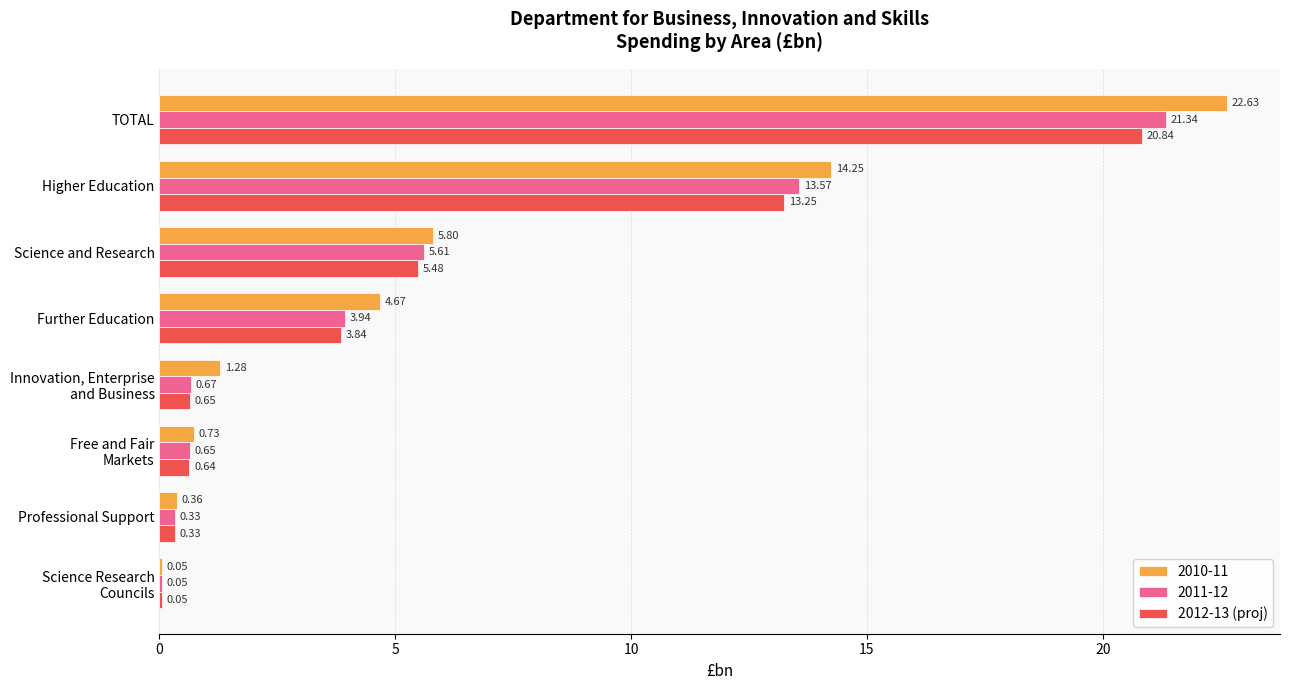

Which category has the highest value in the 2012-13 (proj) series?

TOTAL